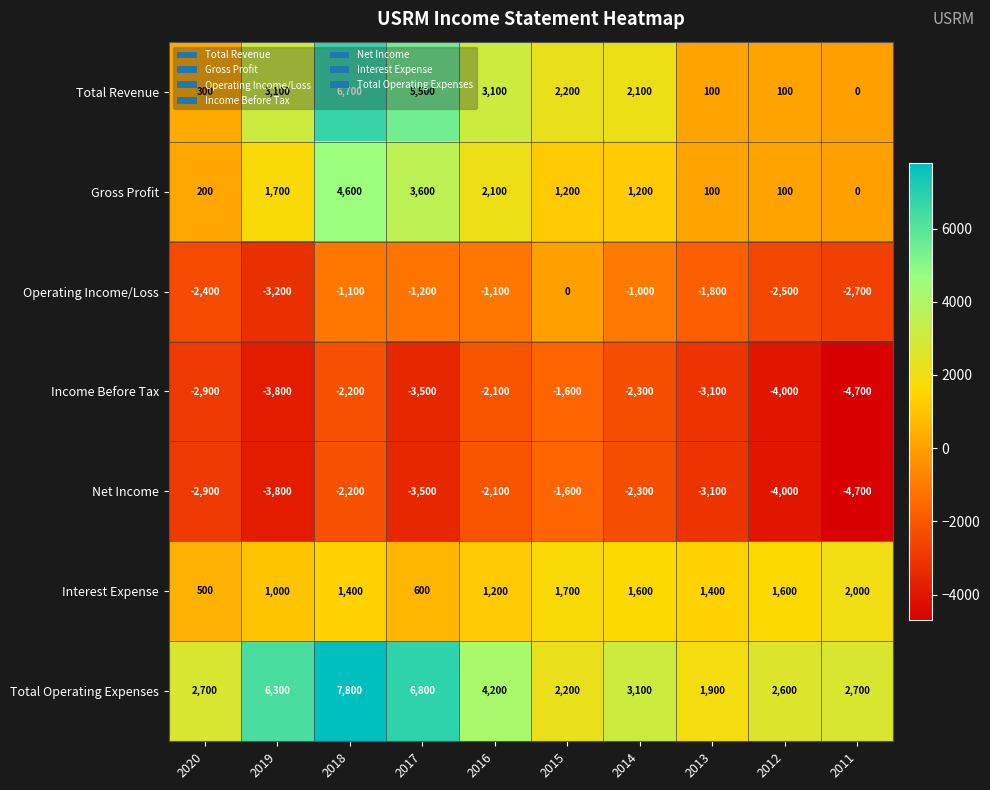

What is the spread (max minus min) of values at 2018?

10000